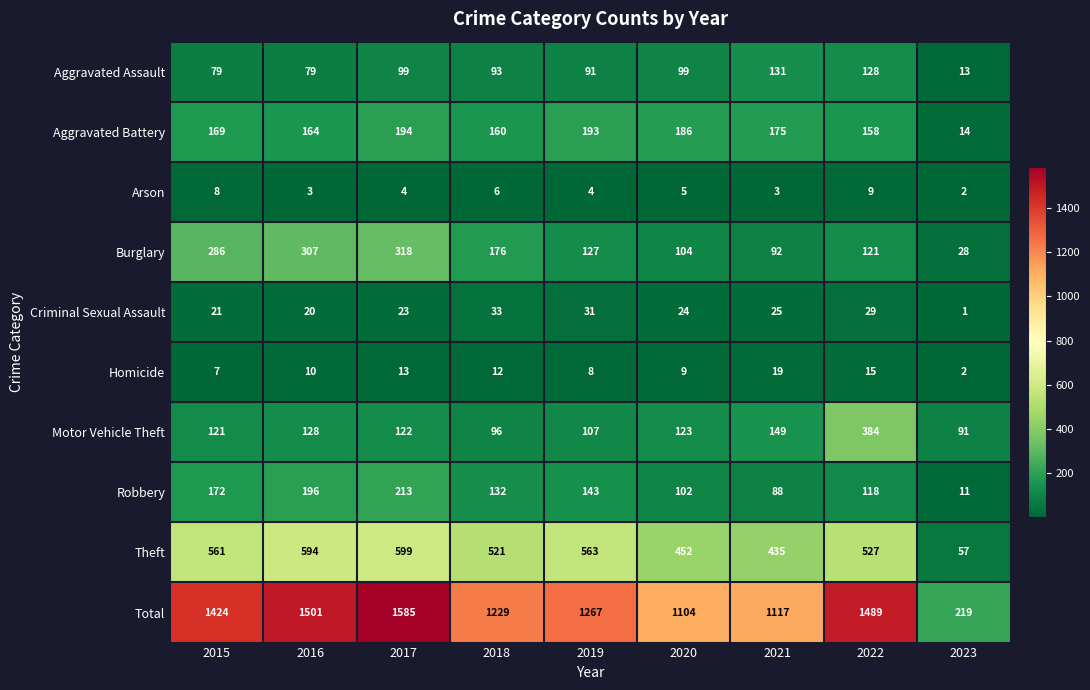

What is the greatest value displayed?

1585